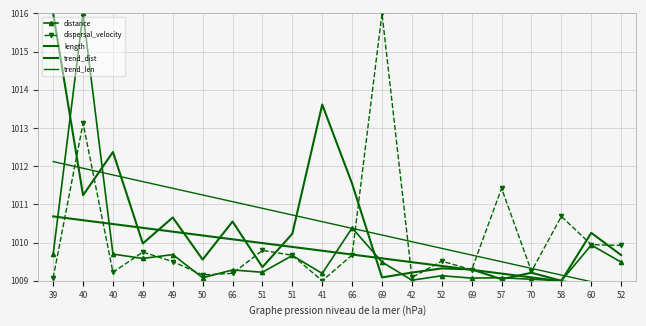

At which category is the sum across all series the highest?

40